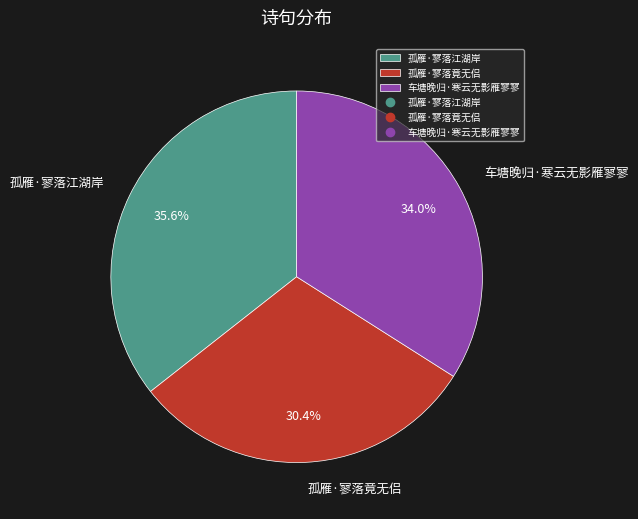

What is the smallest slice in the pie chart?

孤雁·寥落竟无侣